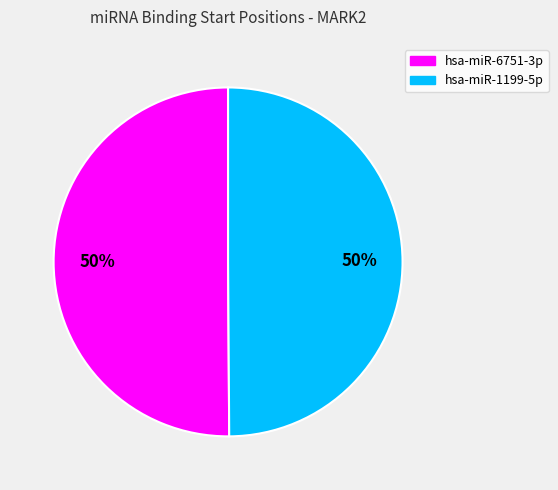

Approximately how many times larger is the value at hsa-miR-1199-5p compared to hsa-miR-6751-3p?

1.0